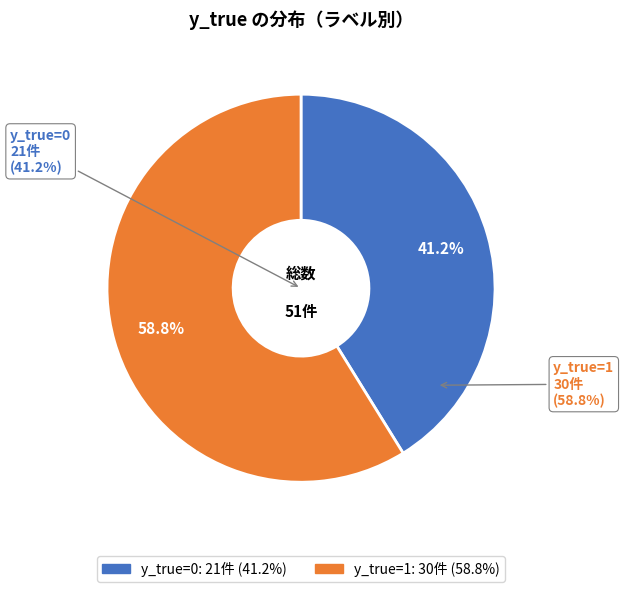

Which category has the smallest portion of the pie?

y_true=0